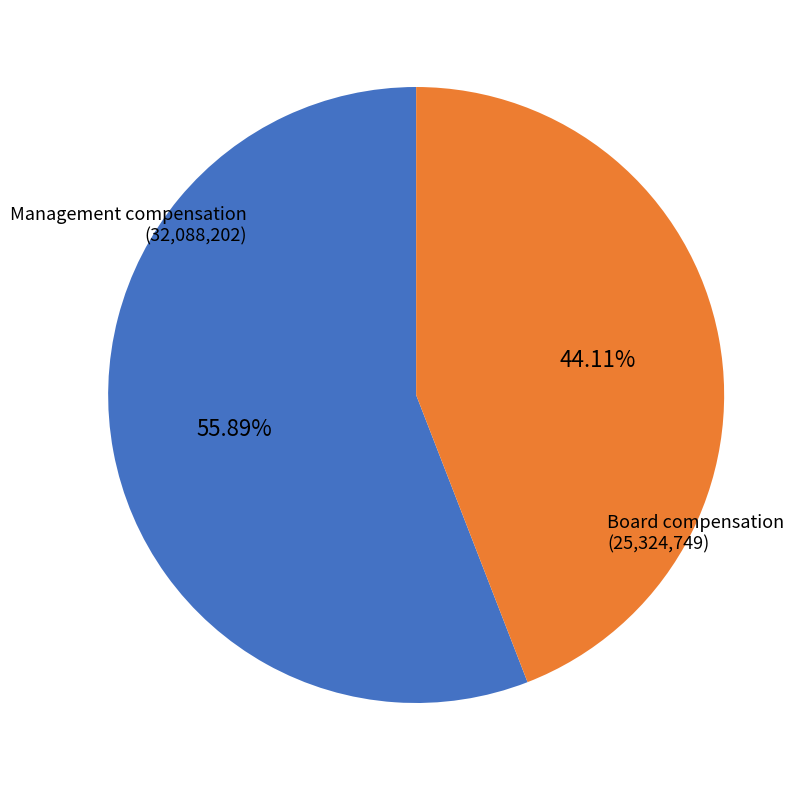

Does any single category account for the majority?

Yes